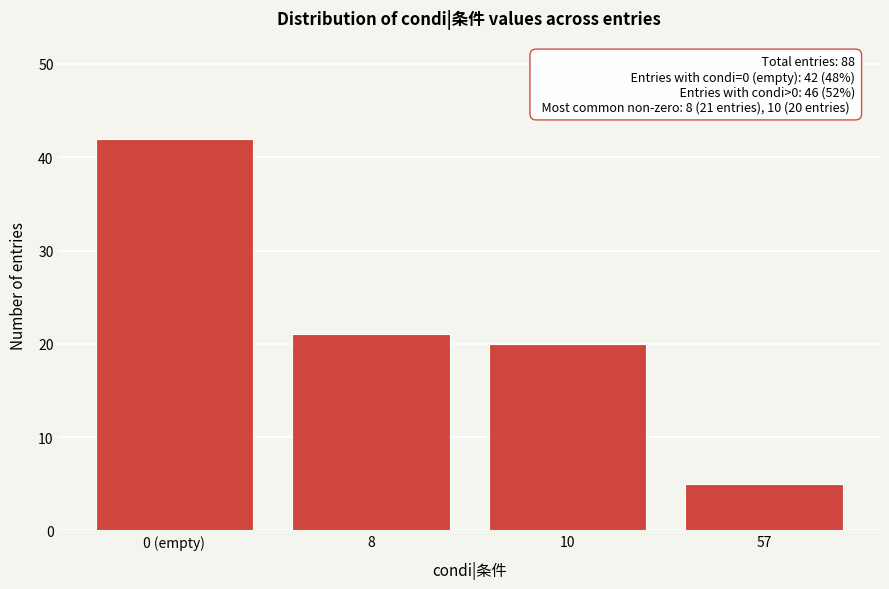

Reading left to right, extract all data points from this chart.

0 (empty)=42	8=21	10=20	57=5